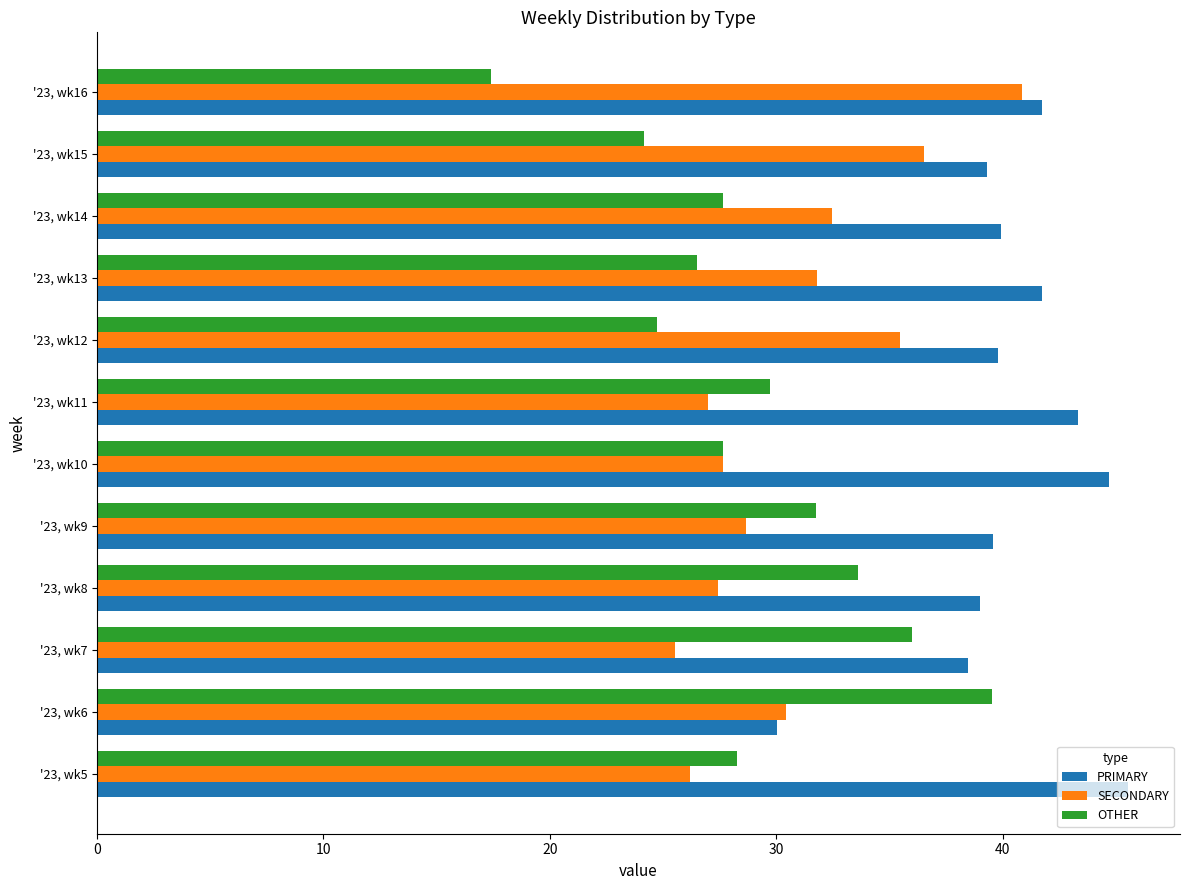

What is the sum of all OTHER values?

346.9